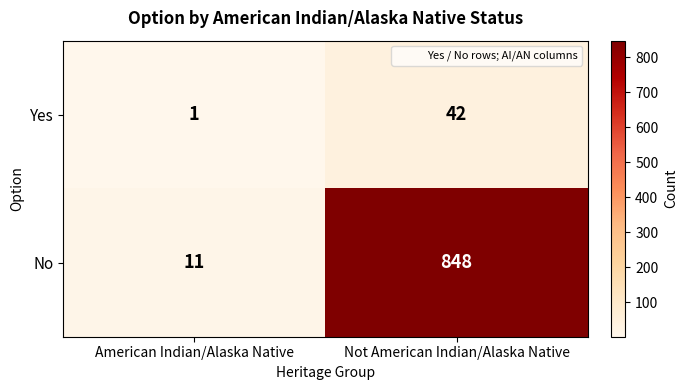

Is the value of Yes at Not American Indian/Alaska Native greater than the value of No at American Indian/Alaska Native?

Yes